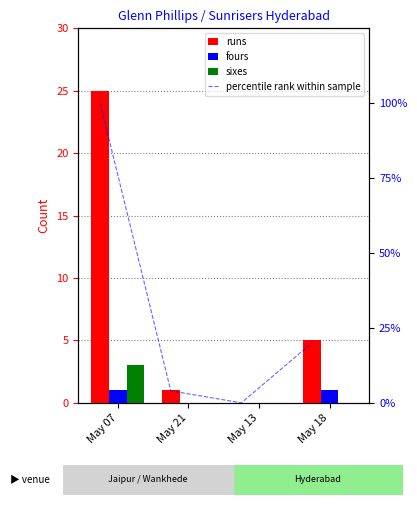

Count the number of categories in the chart.

4